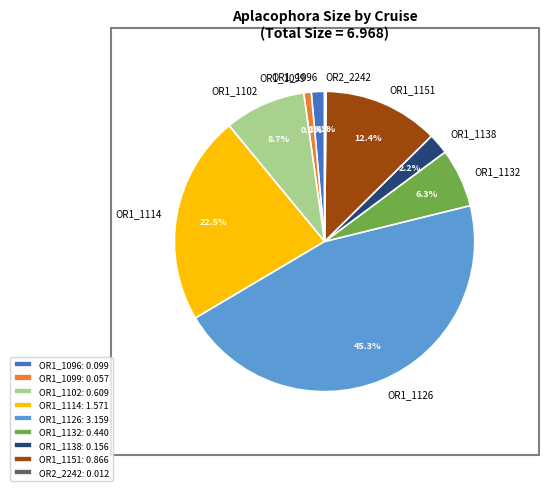

Which has a higher value, OR1_1151 or OR1_1126?

OR1_1126